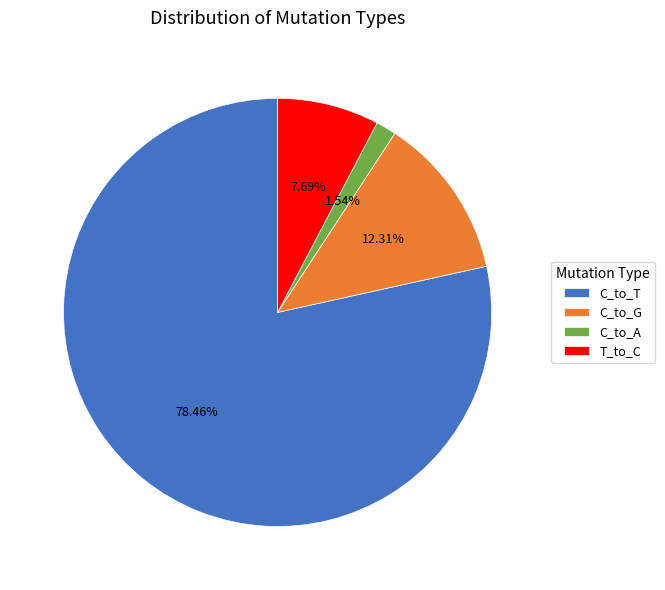

Which category accounts for the majority?

C_to_T